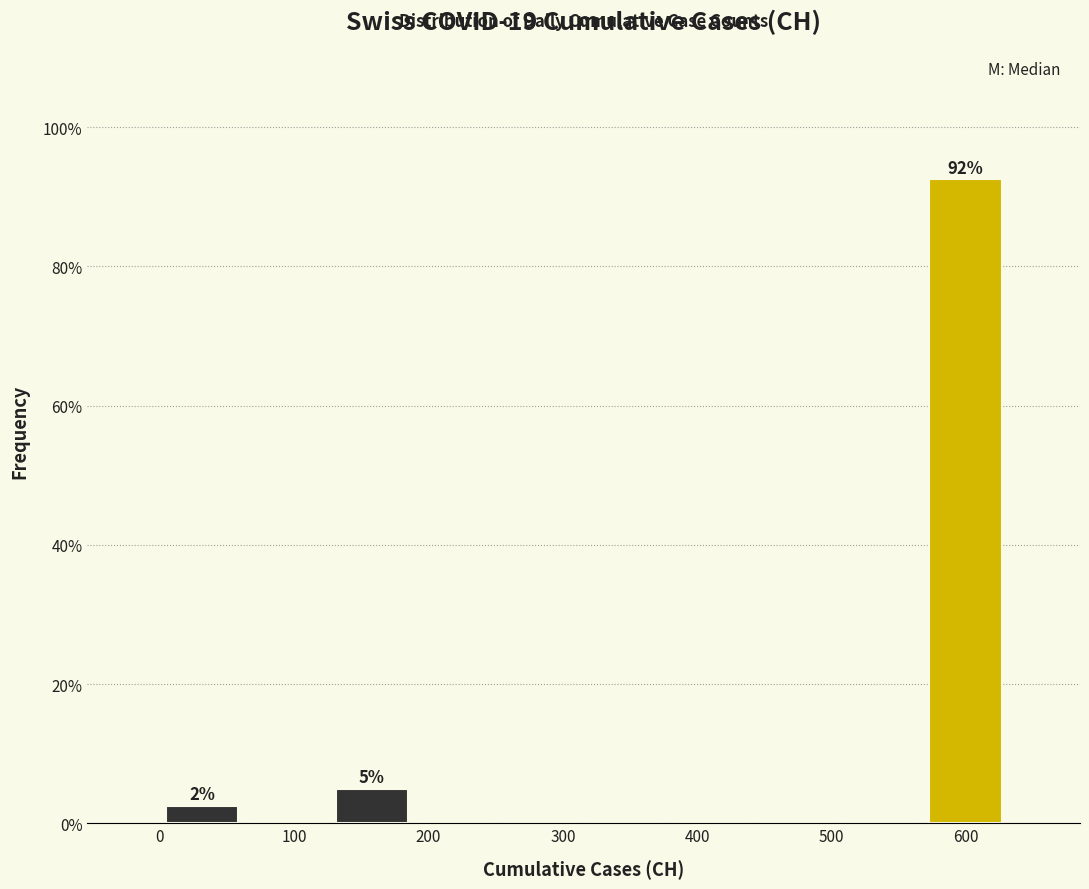

Over which range of the x-axis is the bar tallest?

570 to 630